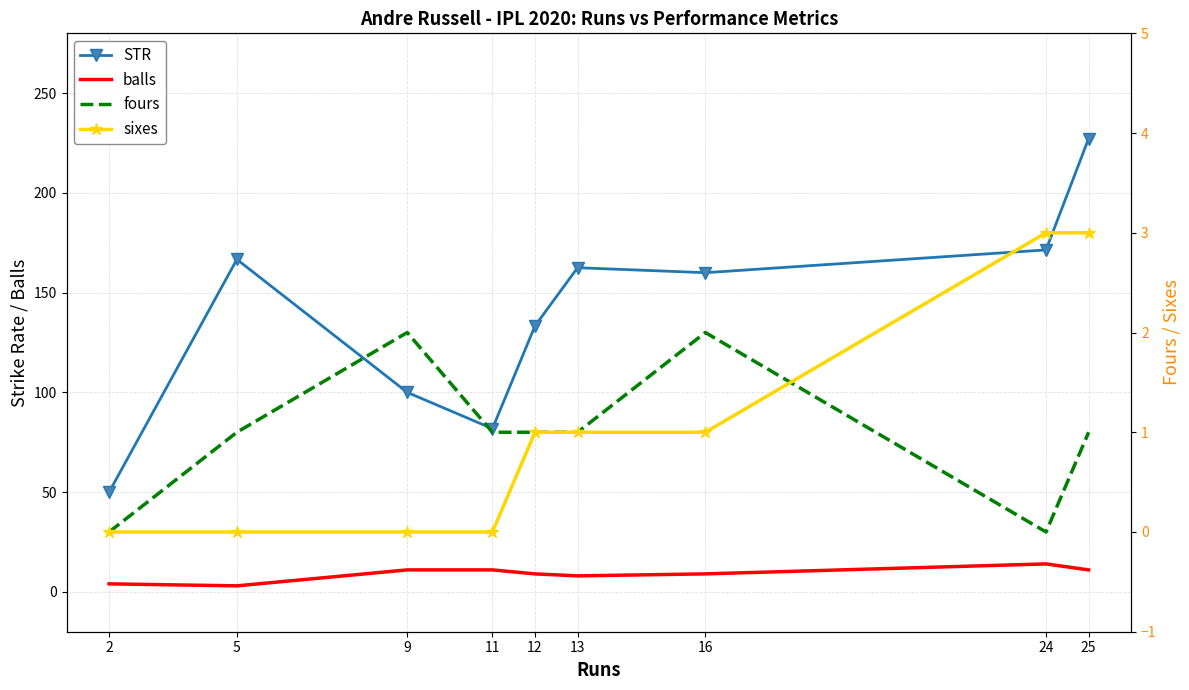

At which label does balls first exceed 9?

9